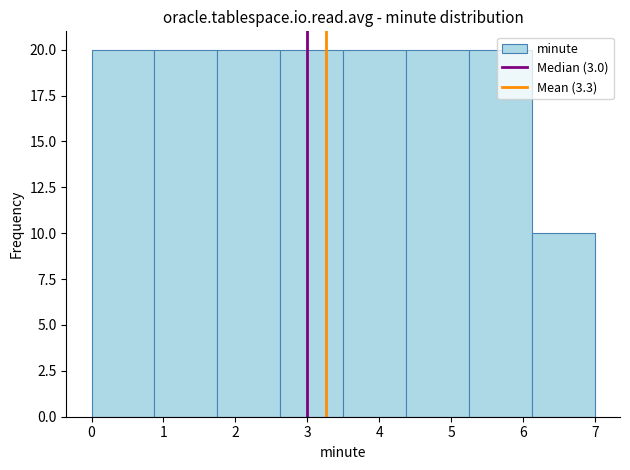

What is the height of the bar covering 5.3 to 6.1 on the x-axis? Neither the bar edges nor the heights are printed on the chart, so give them approximately, as read against the axes.

20